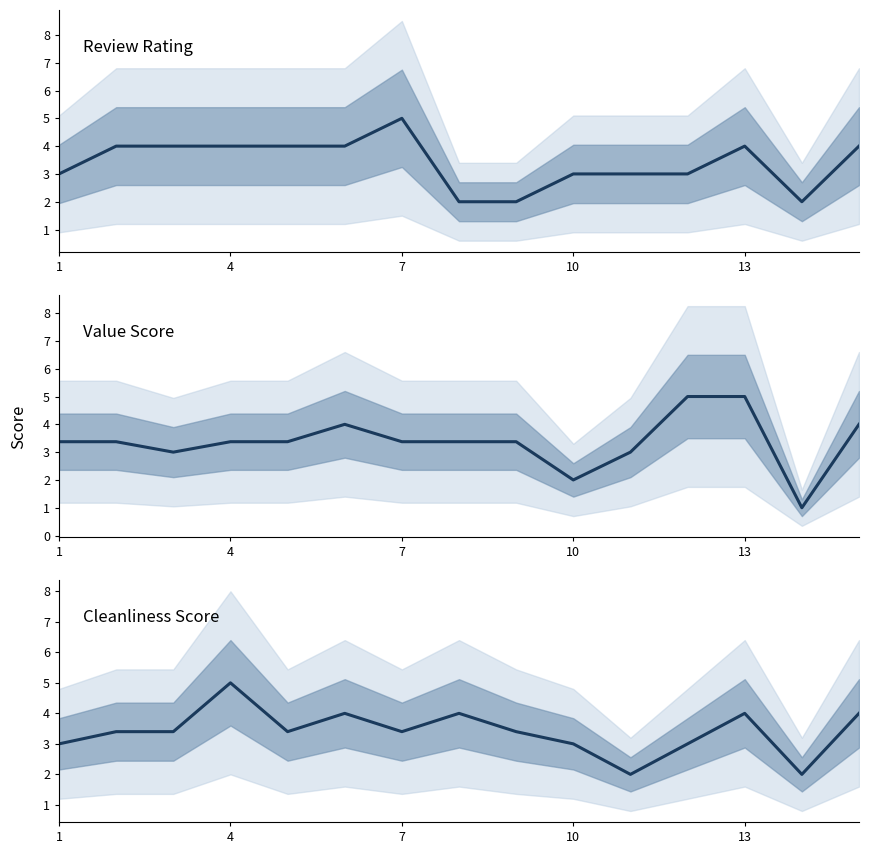

Which series has the largest range (max minus min)?

value